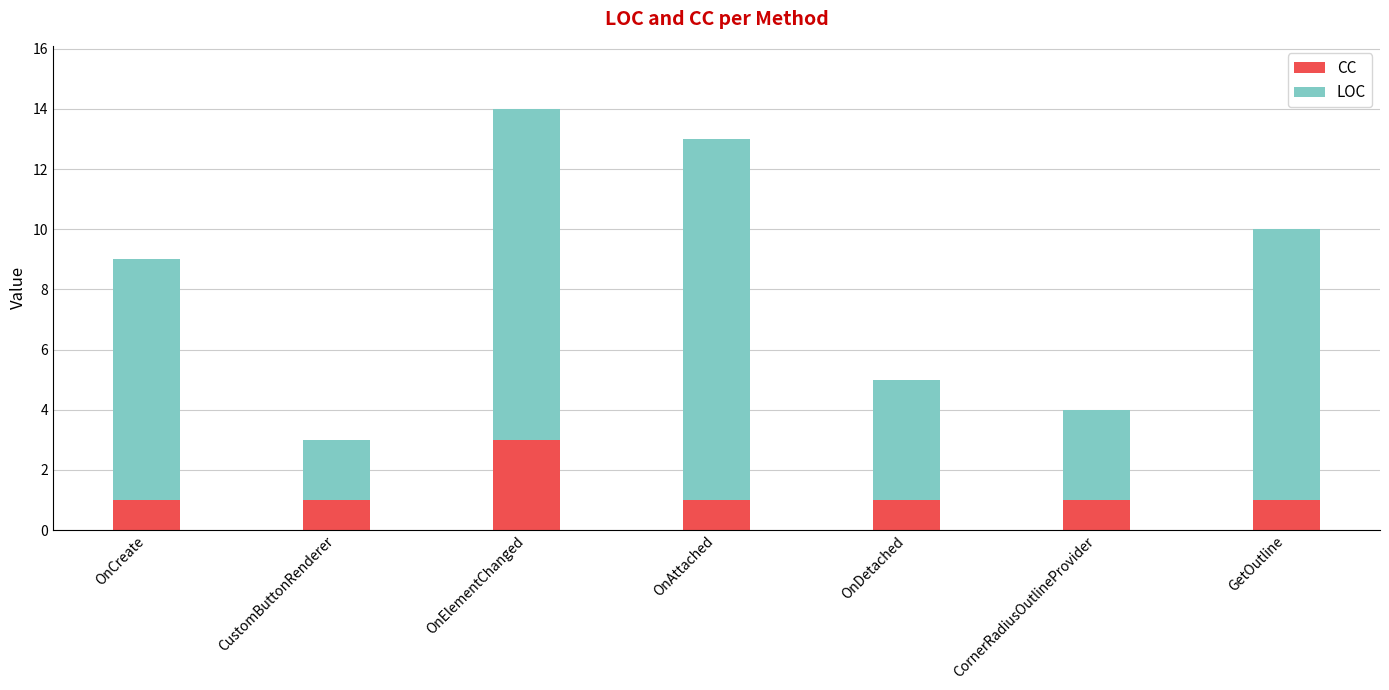

What is the highest value of the CC series?

3